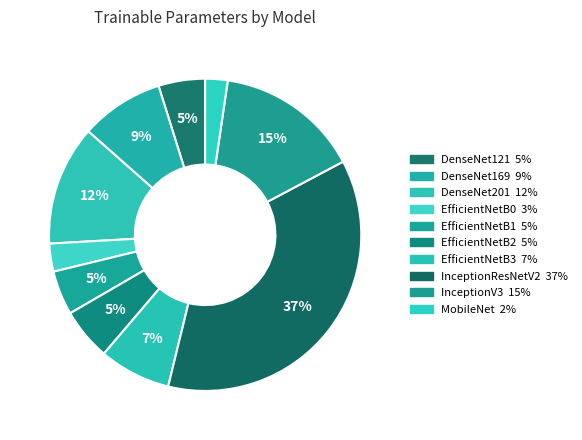

True or false: DenseNet201 accounts for 3% of the total.

False